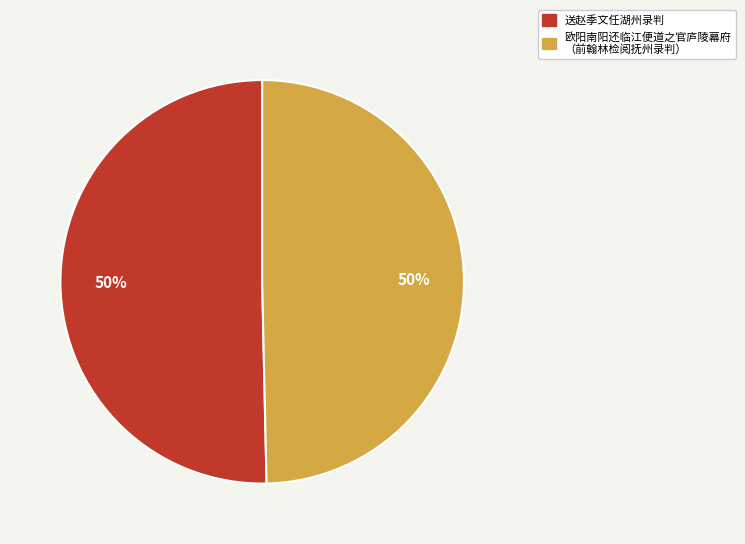

How many slices are in this pie chart?

2